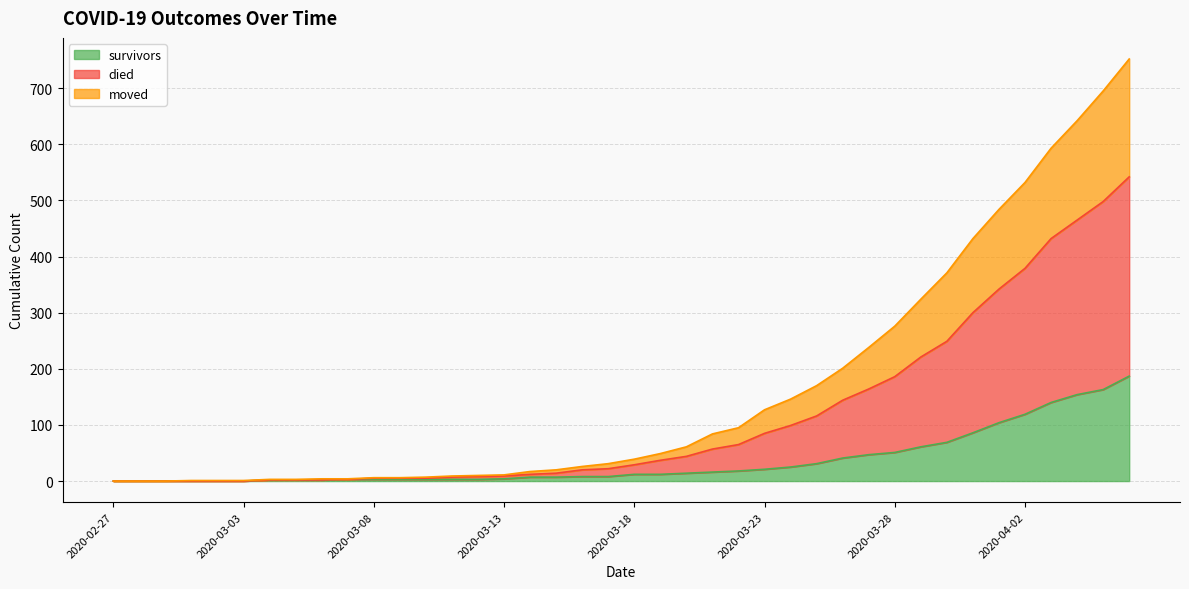

Which series has the largest range (max minus min)?

died